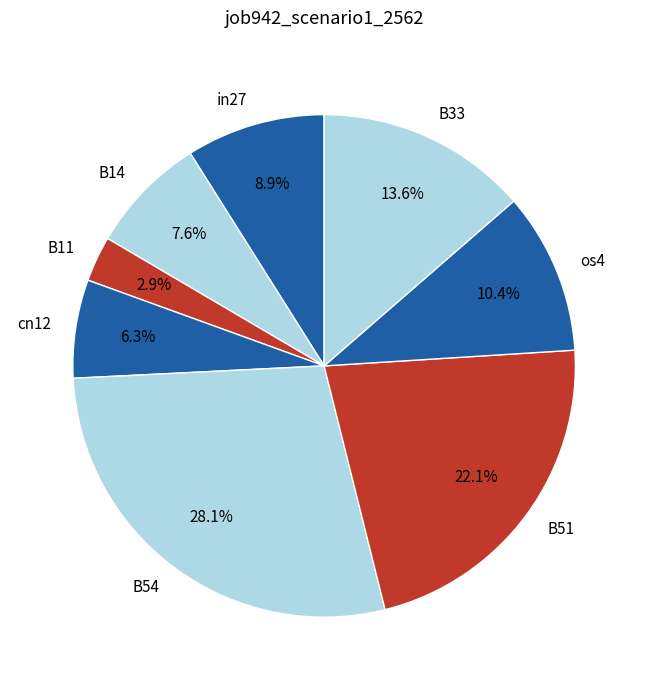

Is it true that B11 is 3% of the pie?

True